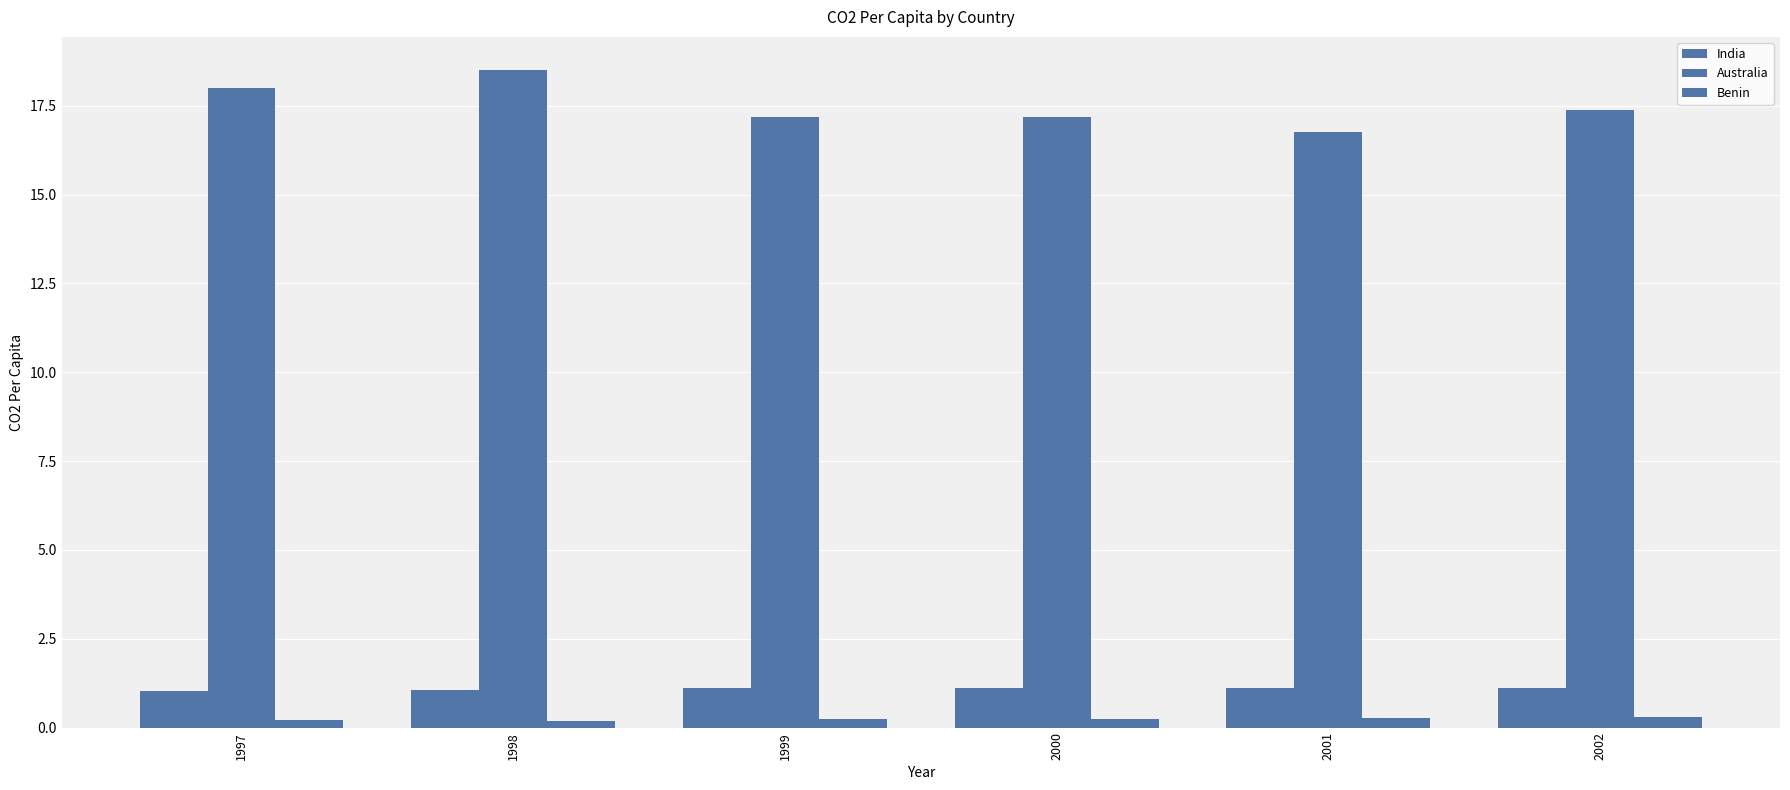

How many groups of bars are there?

6